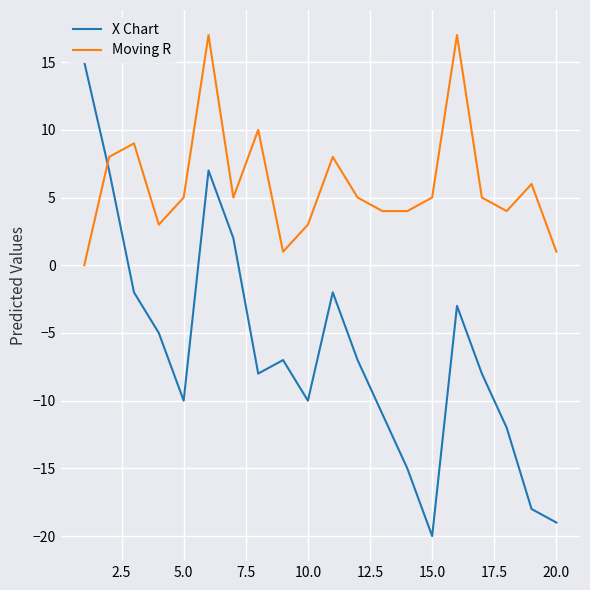

What is the highest value of the Moving R series?

17